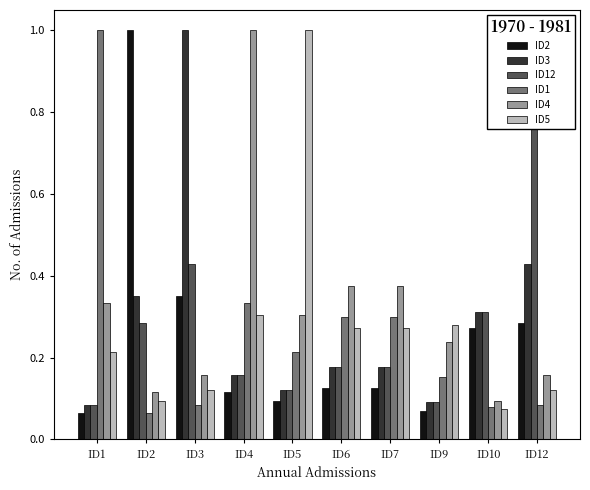

What is the average value of the ID12 series?

0.3